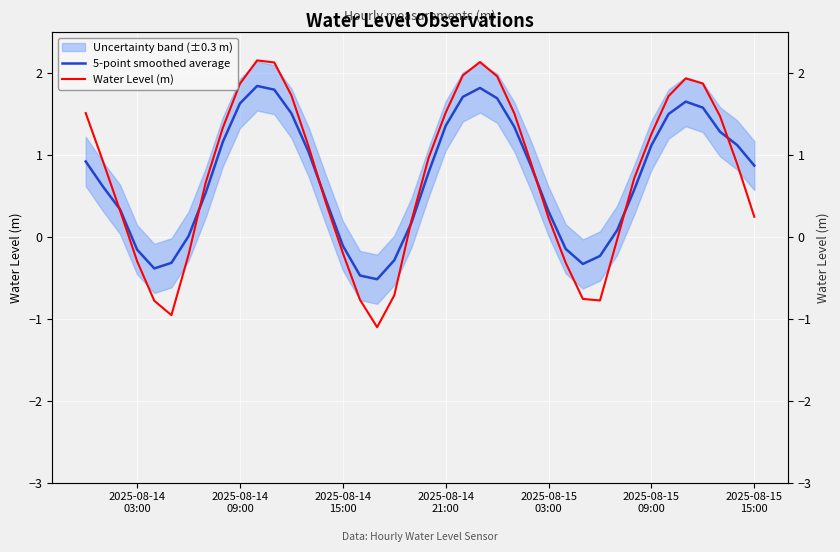

How many values in Water Level (m) are above zero?

28